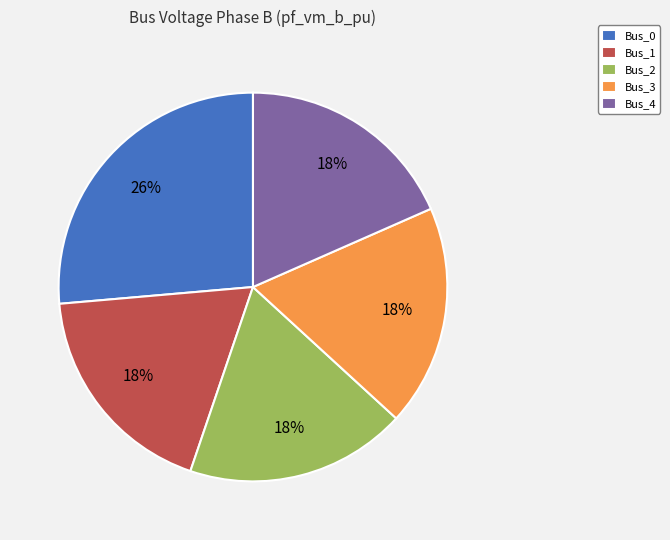

To the nearest percent, what is the combined percentage of Bus_0 and Bus_1?

45%